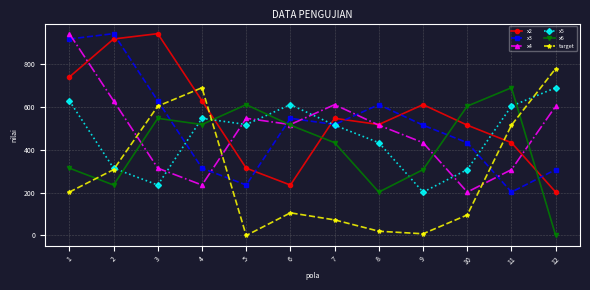

Rank the series at 11 from highest to lowest value.

x6, x5, target, x2, x4, x3